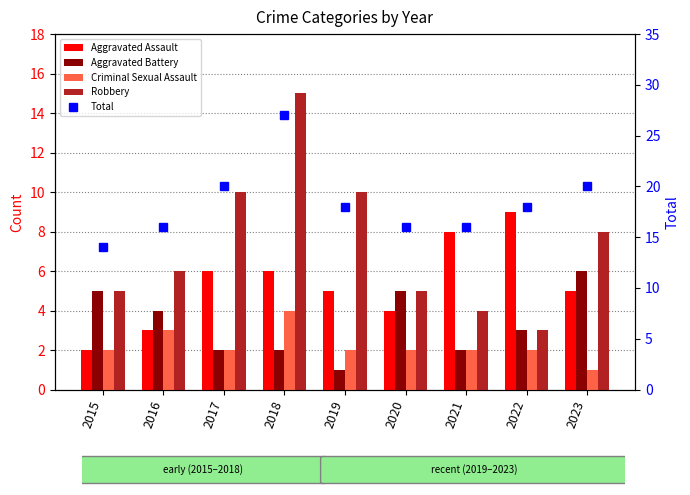

What is the smallest value displayed?

1